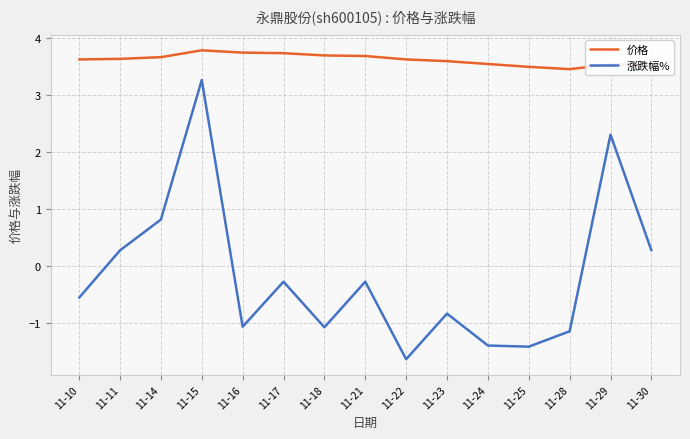

How many lines are shown in the chart?

2